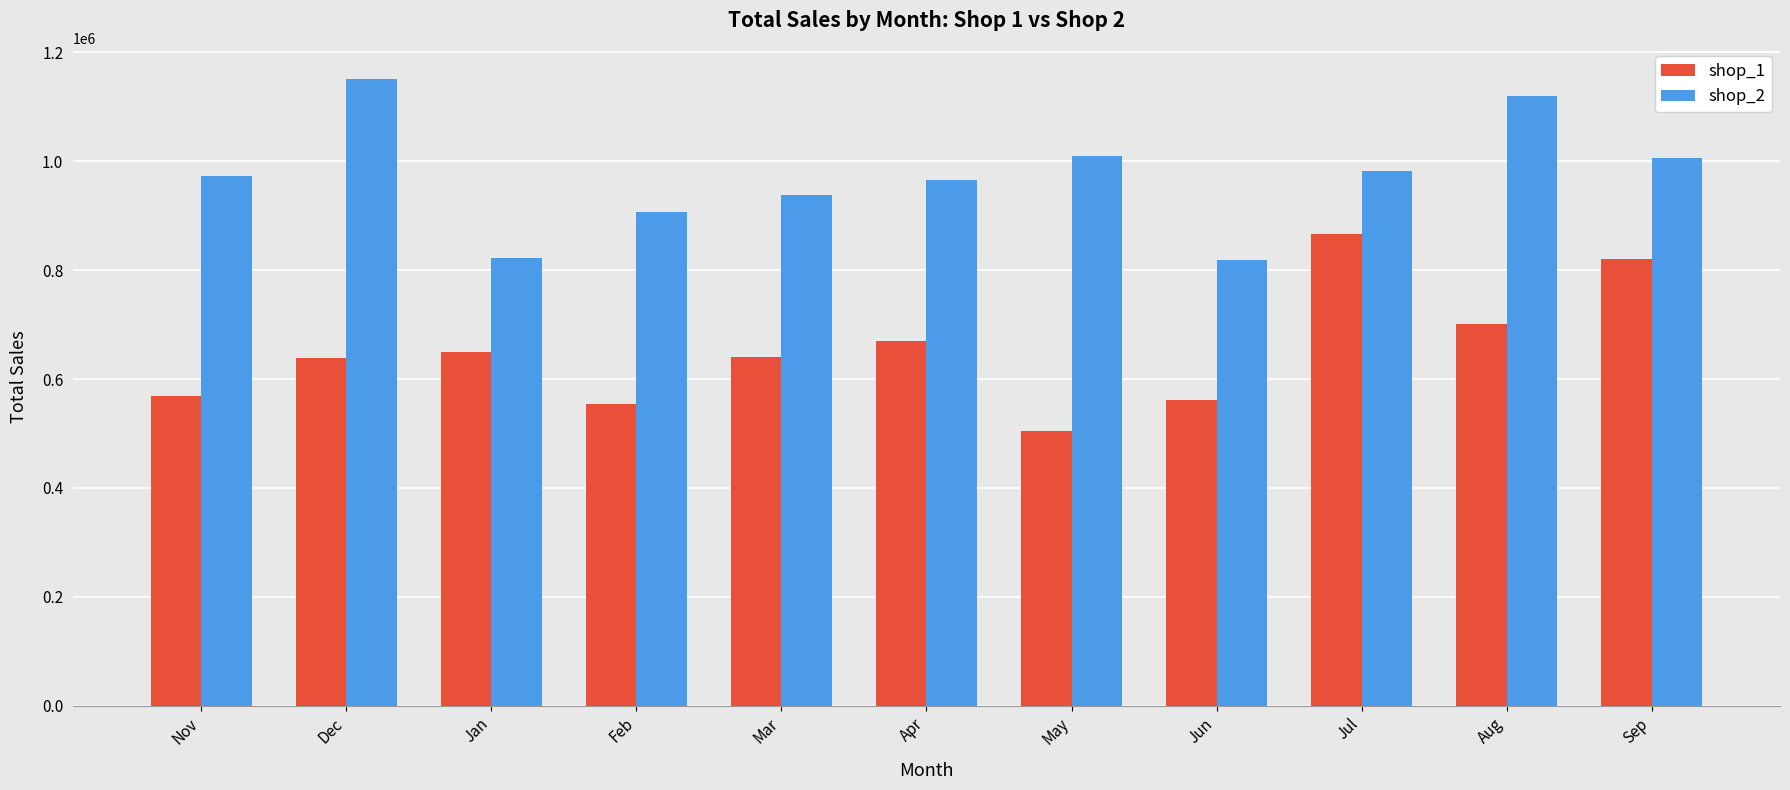

What is the difference between the second highest and second lowest values in the shop_1 series?

266104.4